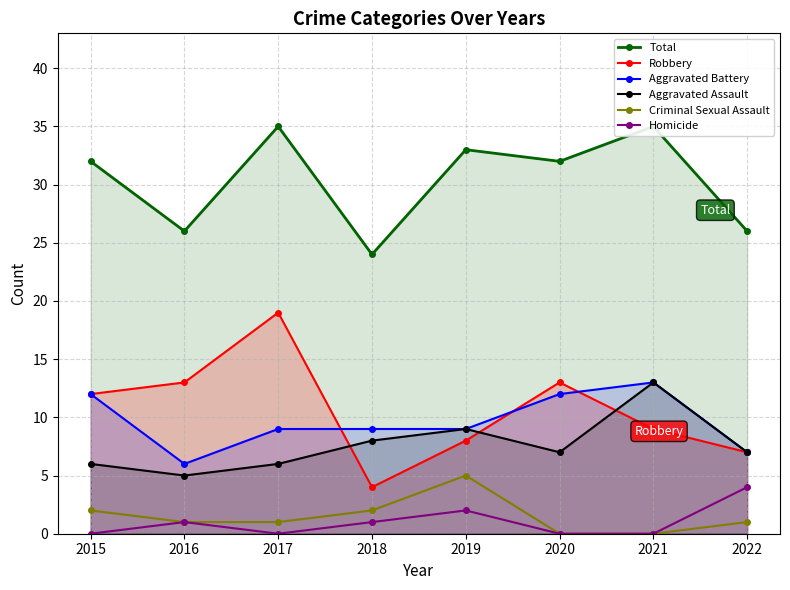

How many values in the Total series exceed 32?

3